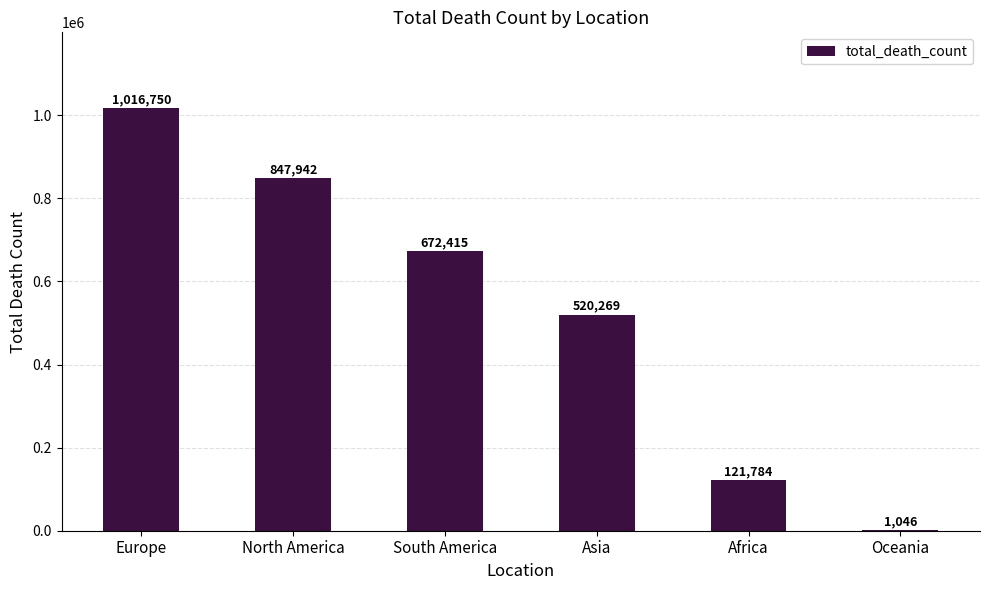

What is the maximum value shown in the chart?

1016750